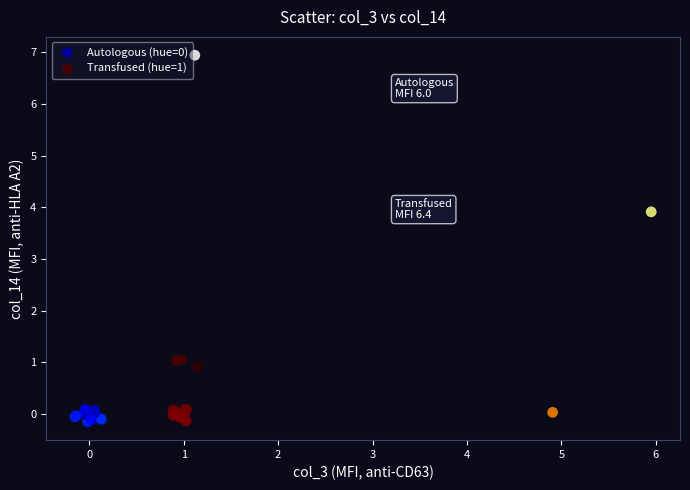

Which series reaches the maximum Y coordinate?

Transfused (hue=1)